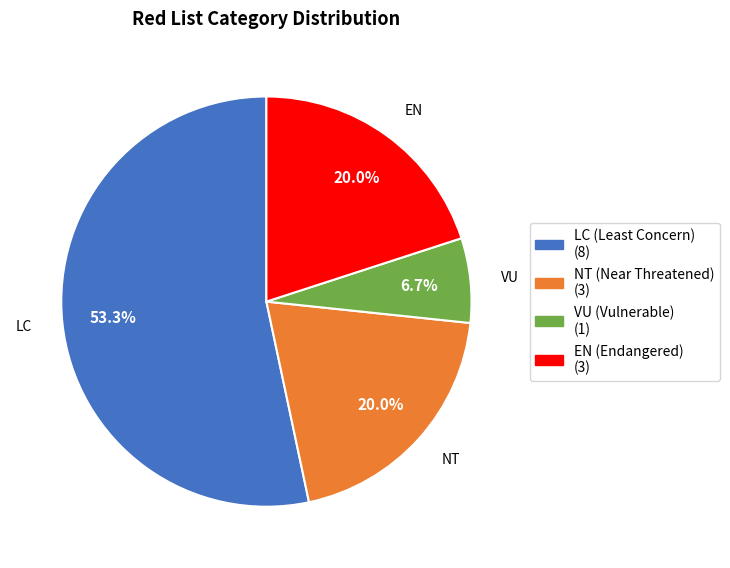

Do LC and NT together represent more than half of the pie?

Yes